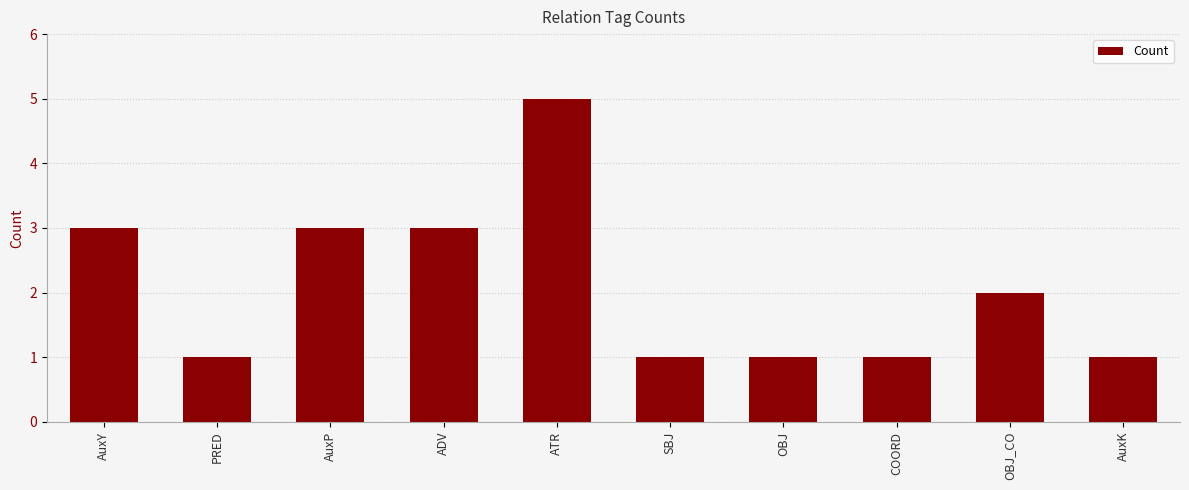

What is the difference between the maximum and minimum values?

4